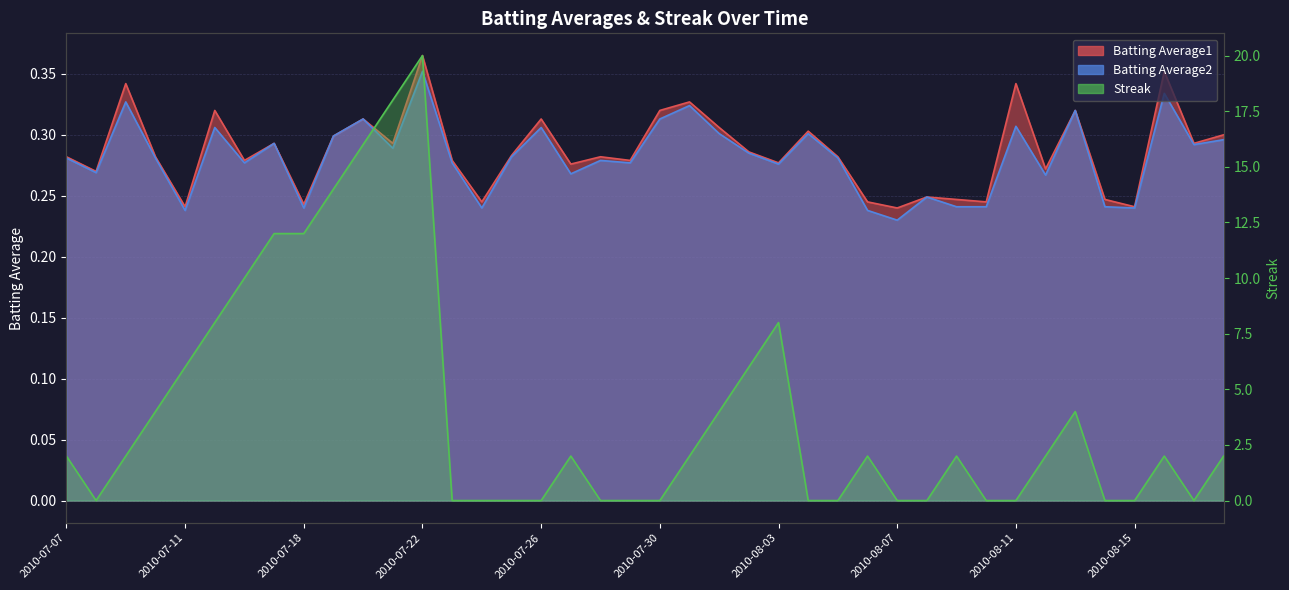

At which category does Batting Average1 reach its first local peak?

2010-07-09